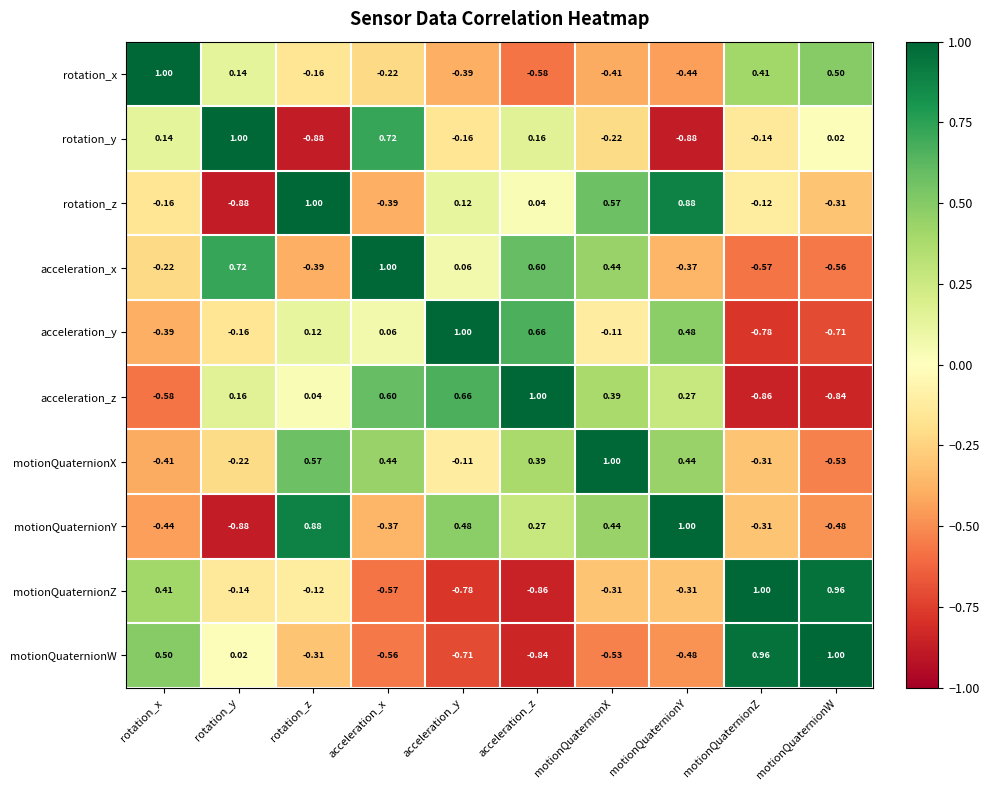

At which label is rotation_z closest to 0?

acceleration_z